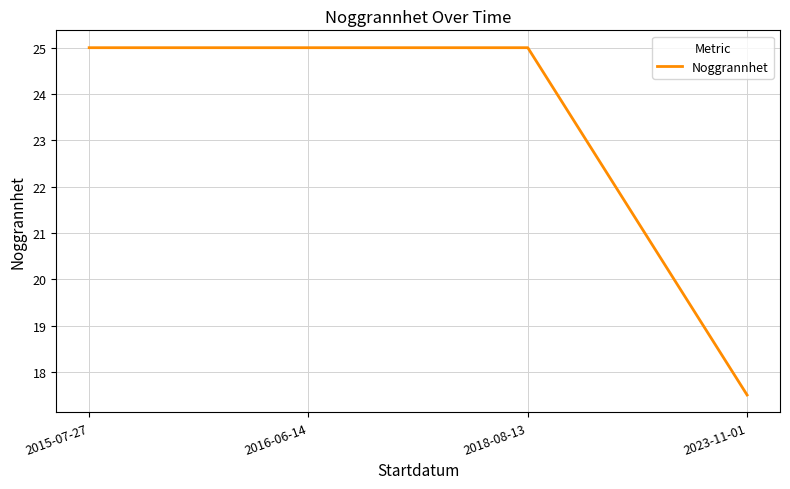

Where is the data nearest to the value 21?

2023-11-01